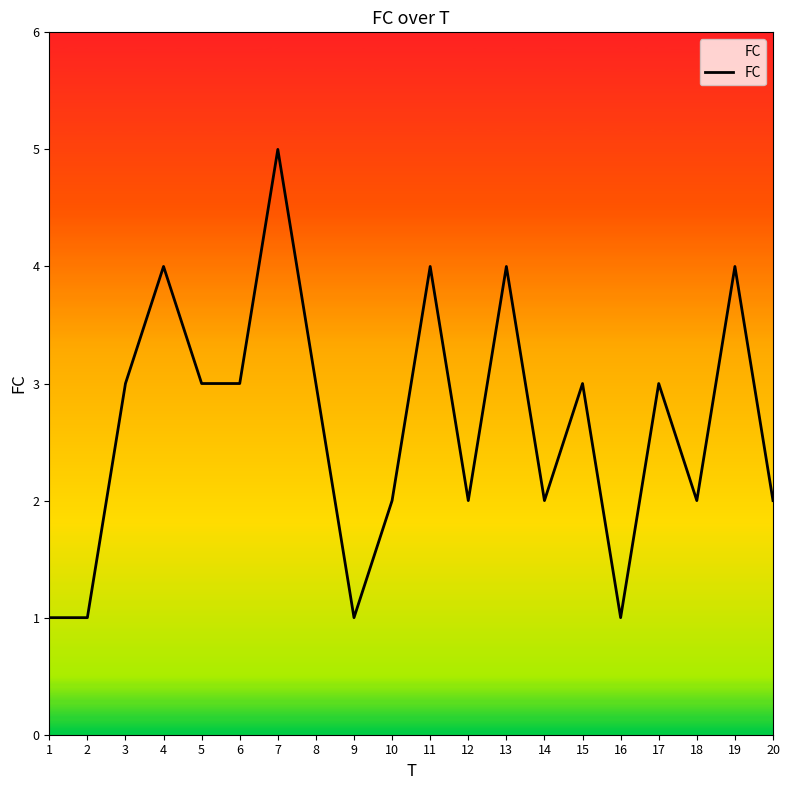

Count the values in the range 2 to 4.

15